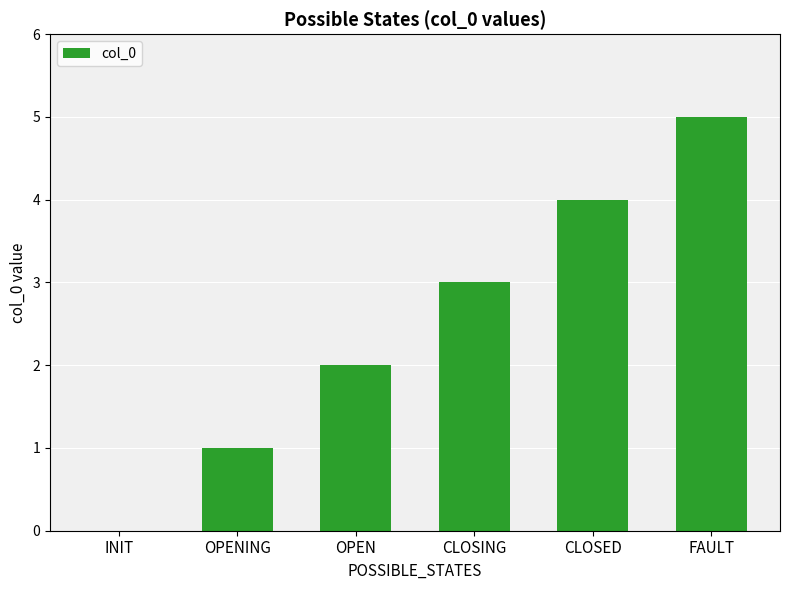

What is the sum of the values at FAULT and OPENING?

6